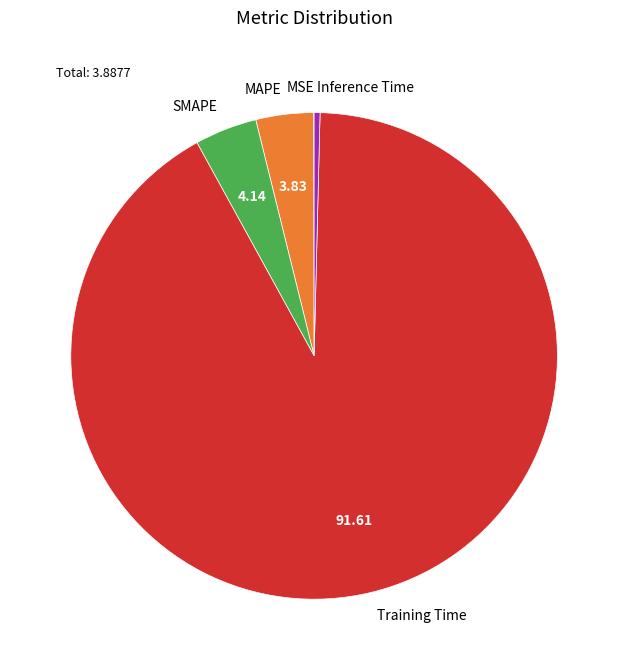

Which slice represents more than half of the pie?

Training Time